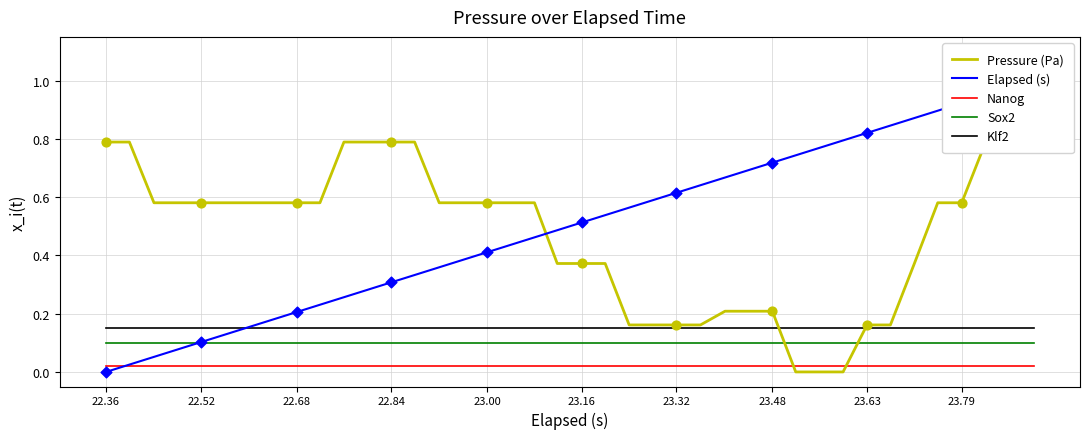

True or false: Nanog and Sox2 intersect in this chart.

False